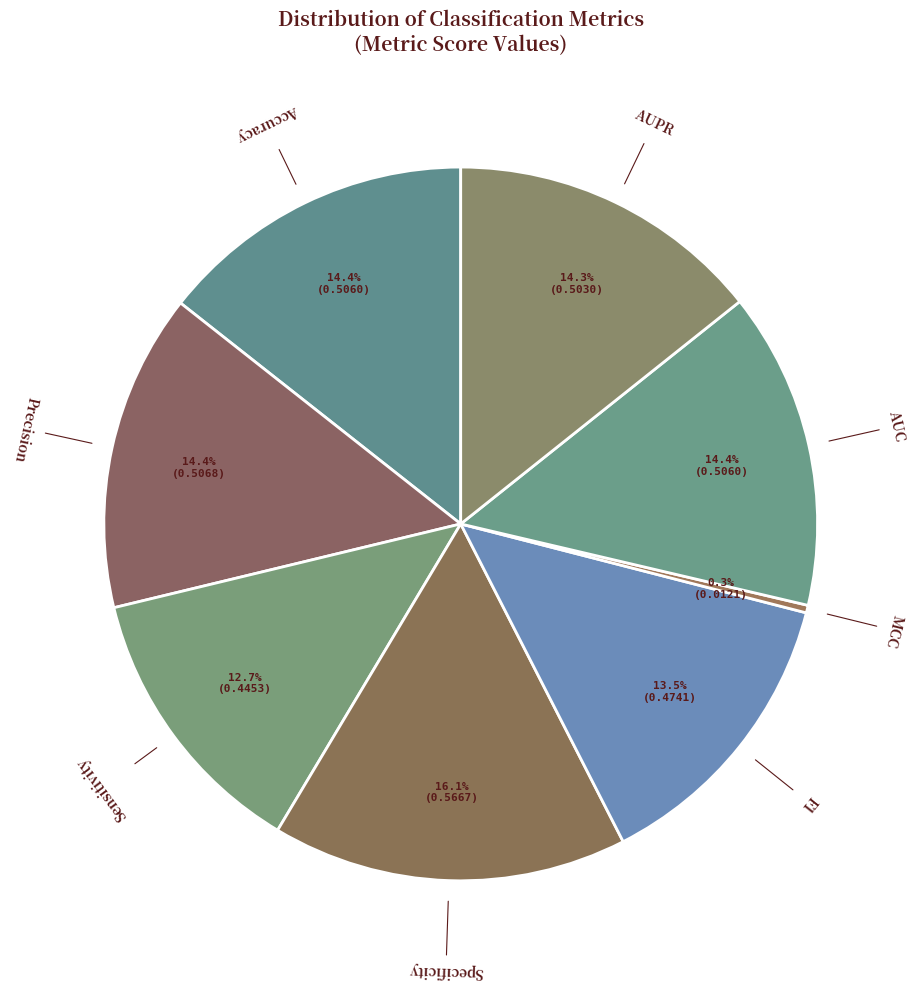

Count the number of slices in the pie.

8